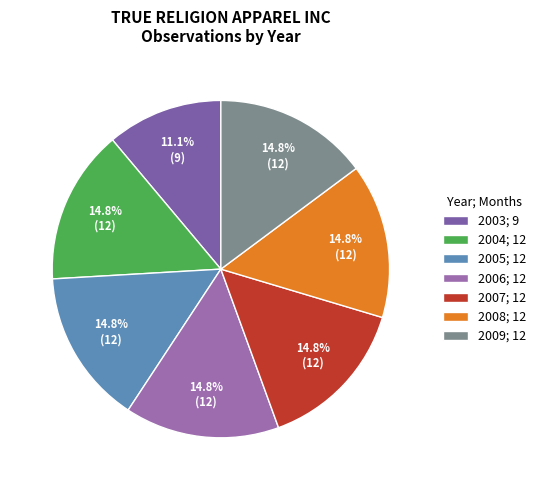

To the nearest percent, what is the average slice percentage?

14%